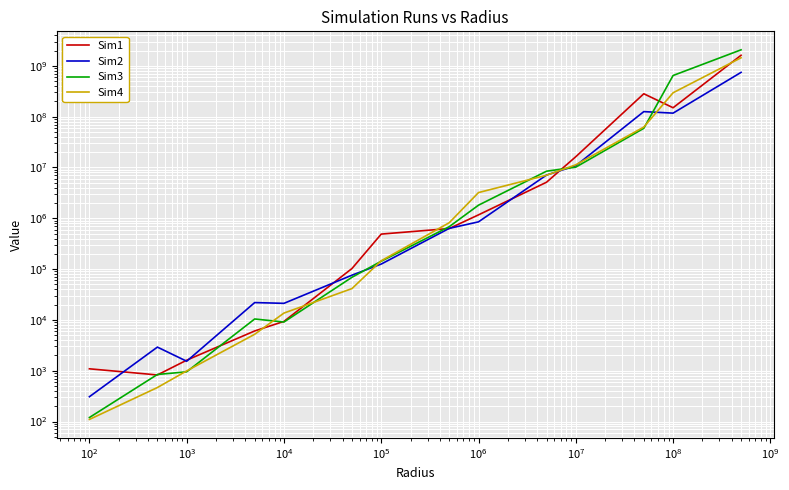

What are all the series names shown in the legend?

Sim1, Sim2, Sim3, Sim4